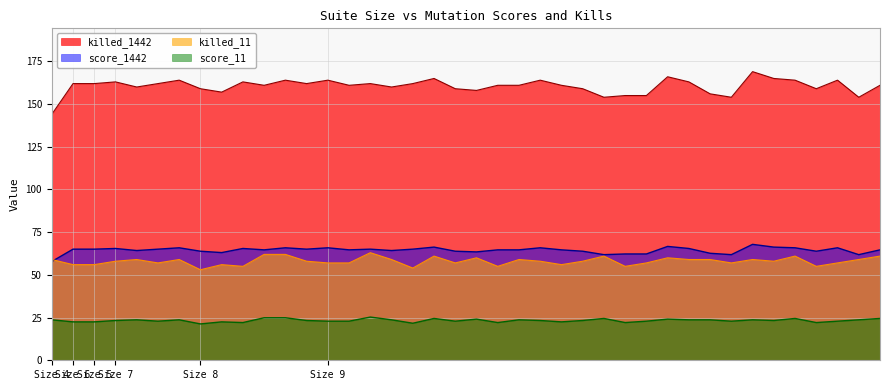

The score_1442 series shows 65.9 at 35. True or false?

True